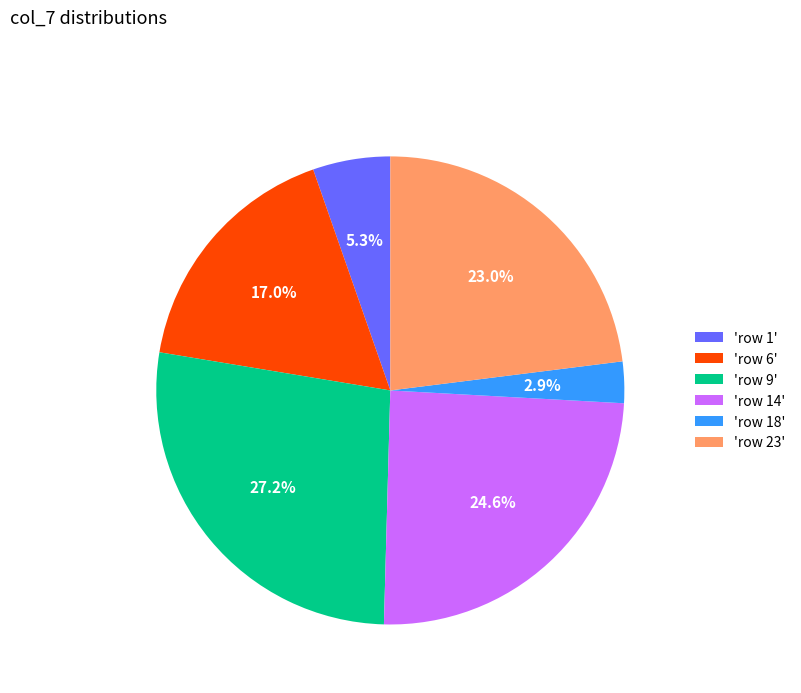

How much of the chart is everything except 'row 14'?

75.4%